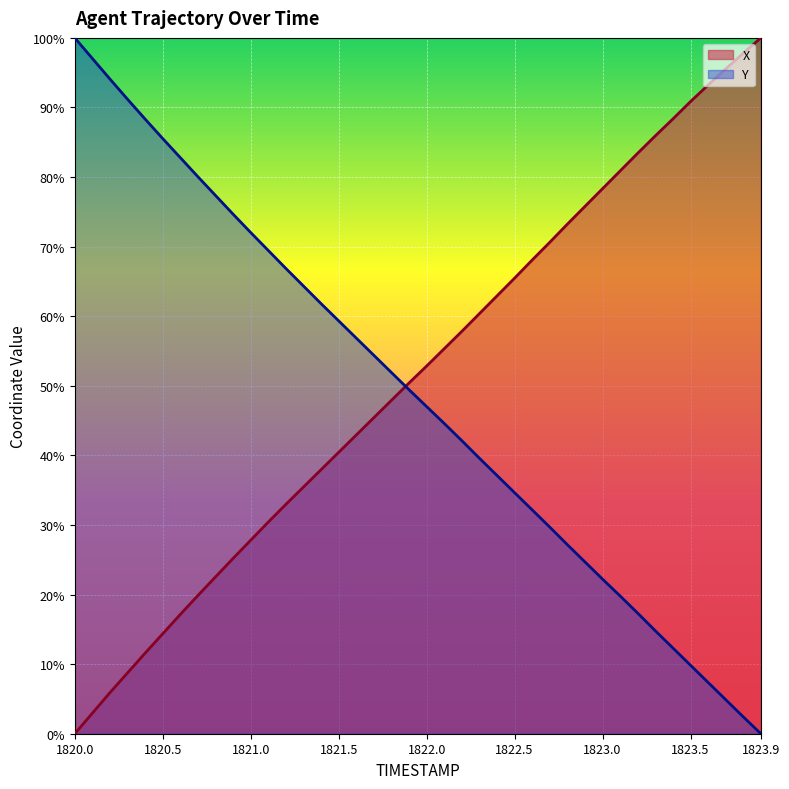

Reading left to right, transcribe all the data shown in this chart.

X: 1820.0=0.0	1820.1=3.0	1820.2=5.9	1820.3=8.7	1820.4=11.6	1820.5=14.4	1820.6=17.1	1820.7=19.9	1820.8=22.5	1820.9=25.2	1821.0=27.8	1821.1=30.4	1821.2=33.0	1821.3=35.5	1821.4=37.9	1821.5=40.4	1821.6=42.9	1821.7=45.4	1821.8=47.9	1821.9=50.4	1822.0=52.8	1822.1=55.3	1822.2=57.8	1822.3=60.4	1822.4=62.9	1822.5=65.5	1822.6=68.1	1822.7=70.6	1822.8=73.2	1822.9=75.8	1823.0=78.3	1823.1=80.9	1823.2=83.4	1823.3=85.9	1823.4=88.4	1823.5=90.8	1823.6=93.2	1823.7=95.5	1823.8=97.8	1823.9=100.0
Y: 1820.0=100.0	1820.1=97.0	1820.2=94.1	1820.3=91.2	1820.4=88.3	1820.5=85.5	1820.6=82.8	1820.7=80.0	1820.8=77.4	1820.9=74.7	1821.0=72.0	1821.1=69.4	1821.2=66.9	1821.3=64.3	1821.4=61.8	1821.5=59.3	1821.6=56.9	1821.7=54.4	1821.8=51.9	1821.9=49.4	1822.0=47.0	1822.1=44.6	1822.2=42.1	1822.3=39.6	1822.4=37.1	1822.5=34.6	1822.6=32.2	1822.7=29.7	1822.8=27.2	1822.9=24.7	1823.0=22.2	1823.1=19.8	1823.2=17.3	1823.3=14.8	1823.4=12.3	1823.5=9.8	1823.6=7.4	1823.7=4.9	1823.8=2.4	1823.9=0.0